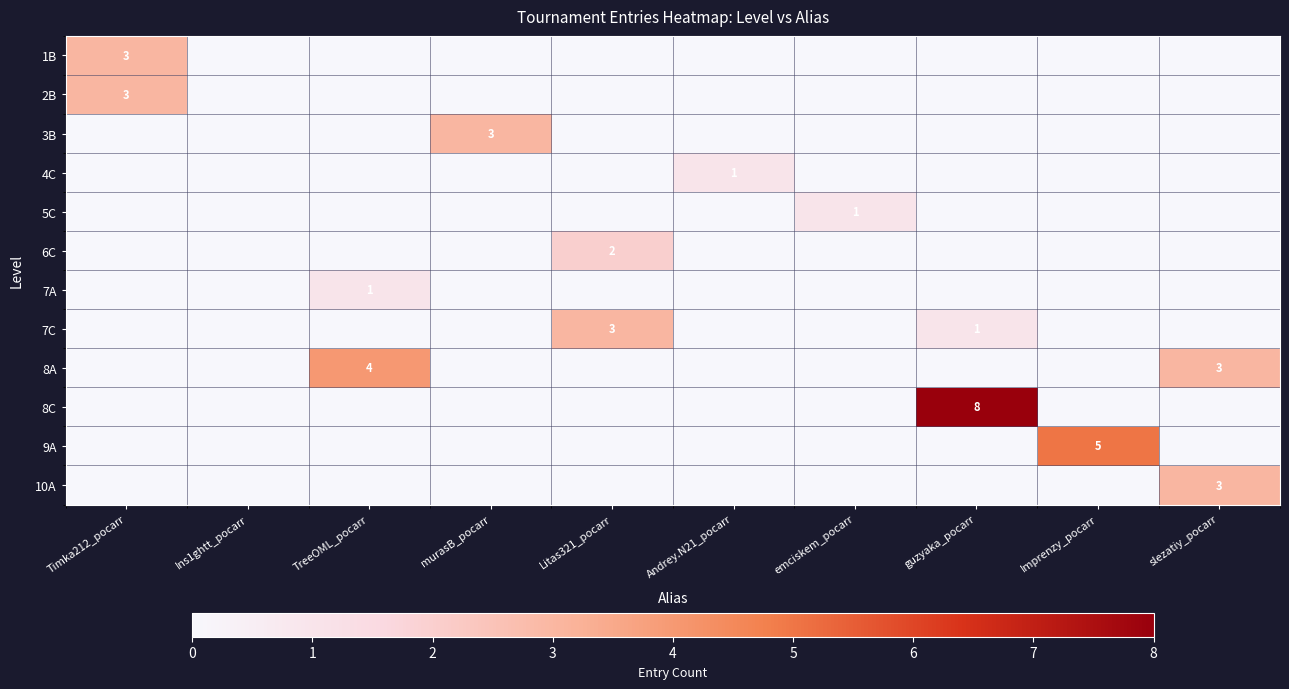

True or false: 7A has a value of 0 at TreeOML_pocarr.

False